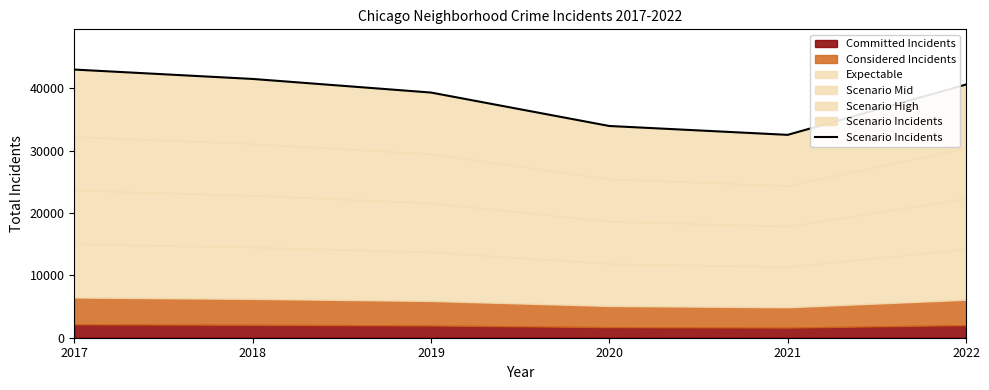

List the labels in order of value, smallest first.

2021, 2020, 2019, 2022, 2018, 2017